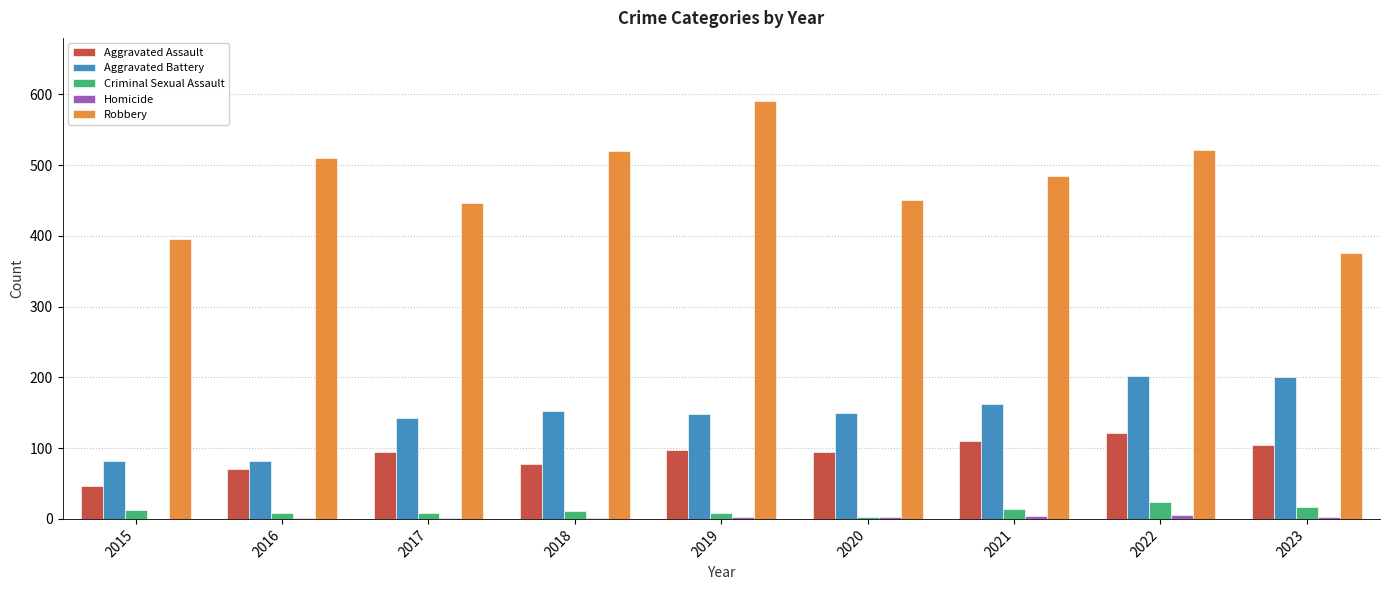

Which series changed the most between 2015 and 2021?

Robbery